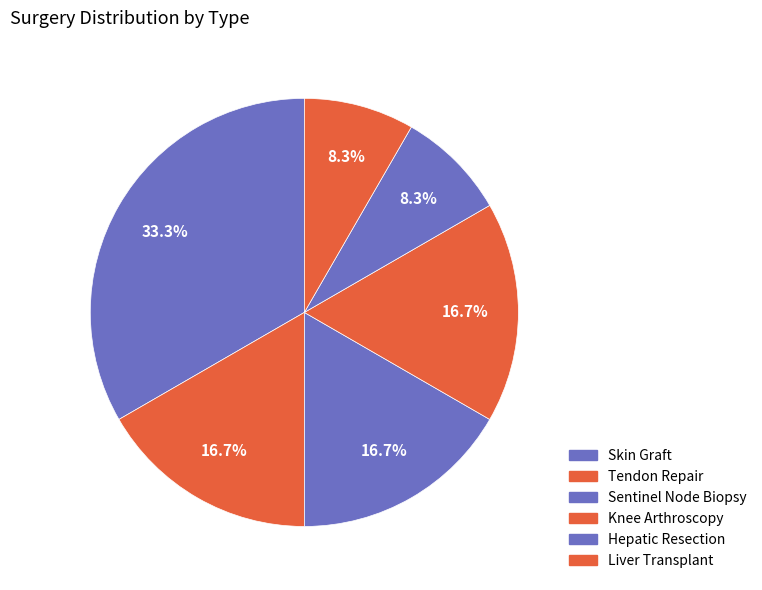

Which category has the smallest portion of the pie?

Hepatic Resection